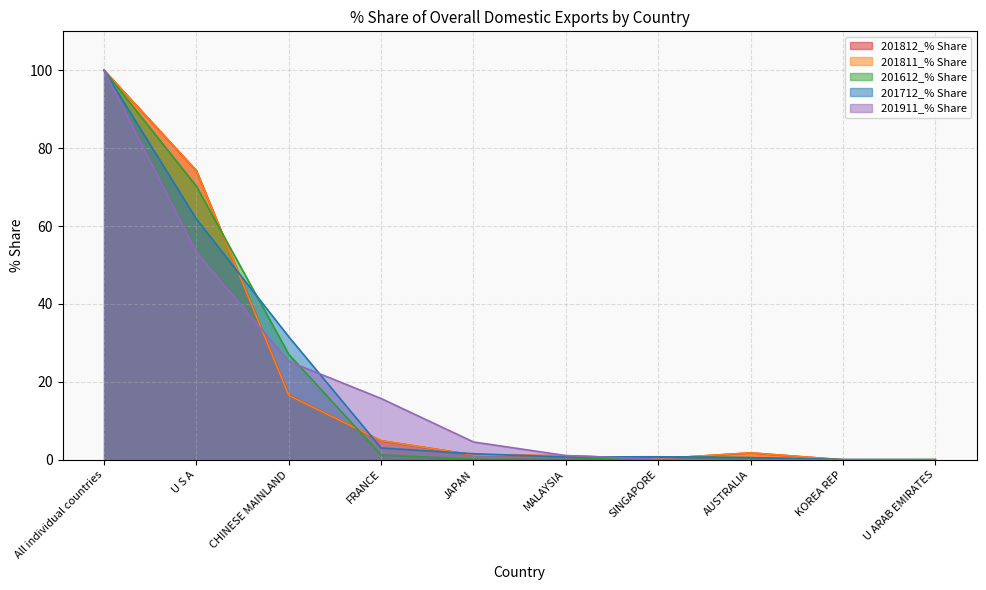

Reading right to left, extract all data points from this chart.

201812_% Share: 0.0	0.0	1.8	0.3	1.0	1.2	4.9	16.6	74.2	100.0
201811_% Share: 0.0	0.0	1.8	0.3	1.0	1.2	4.9	16.5	74.2	100.0
201612_% Share: 0.1	0.0	0.5	0.7	0.1	0.1	1.2	27.1	70.2	100.0
201712_% Share: 0.0	0.1	0.5	0.8	0.7	1.5	3.0	31.6	61.8	100.0
201911_% Share: 0.0	0.0	0.0	0.1	1.1	4.6	15.7	25.3	53.2	100.0